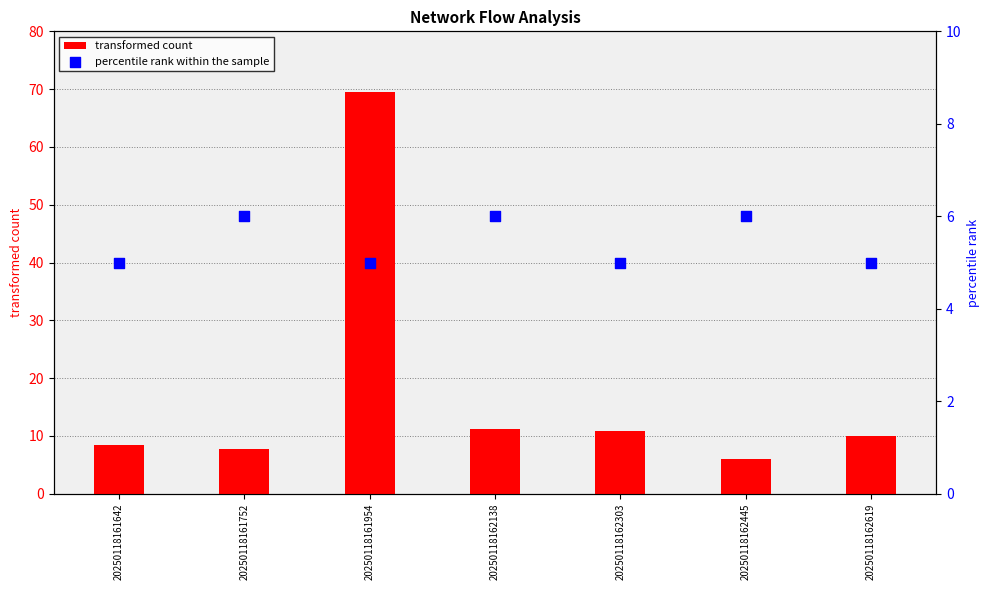

Which series has the widest spread of Y values?

transformed count